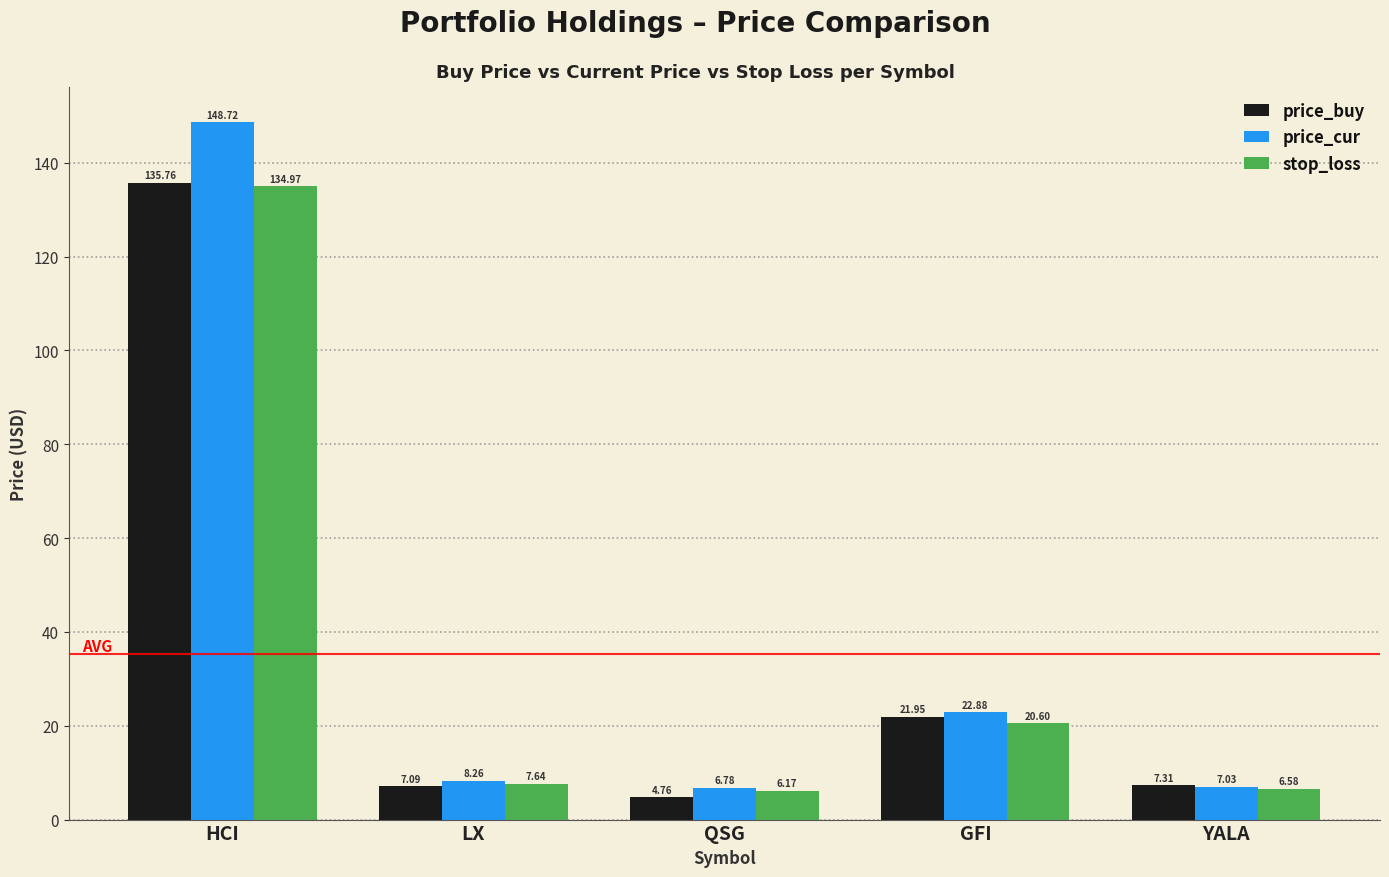

At which category does the chart reach its minimum across all series?

QSG